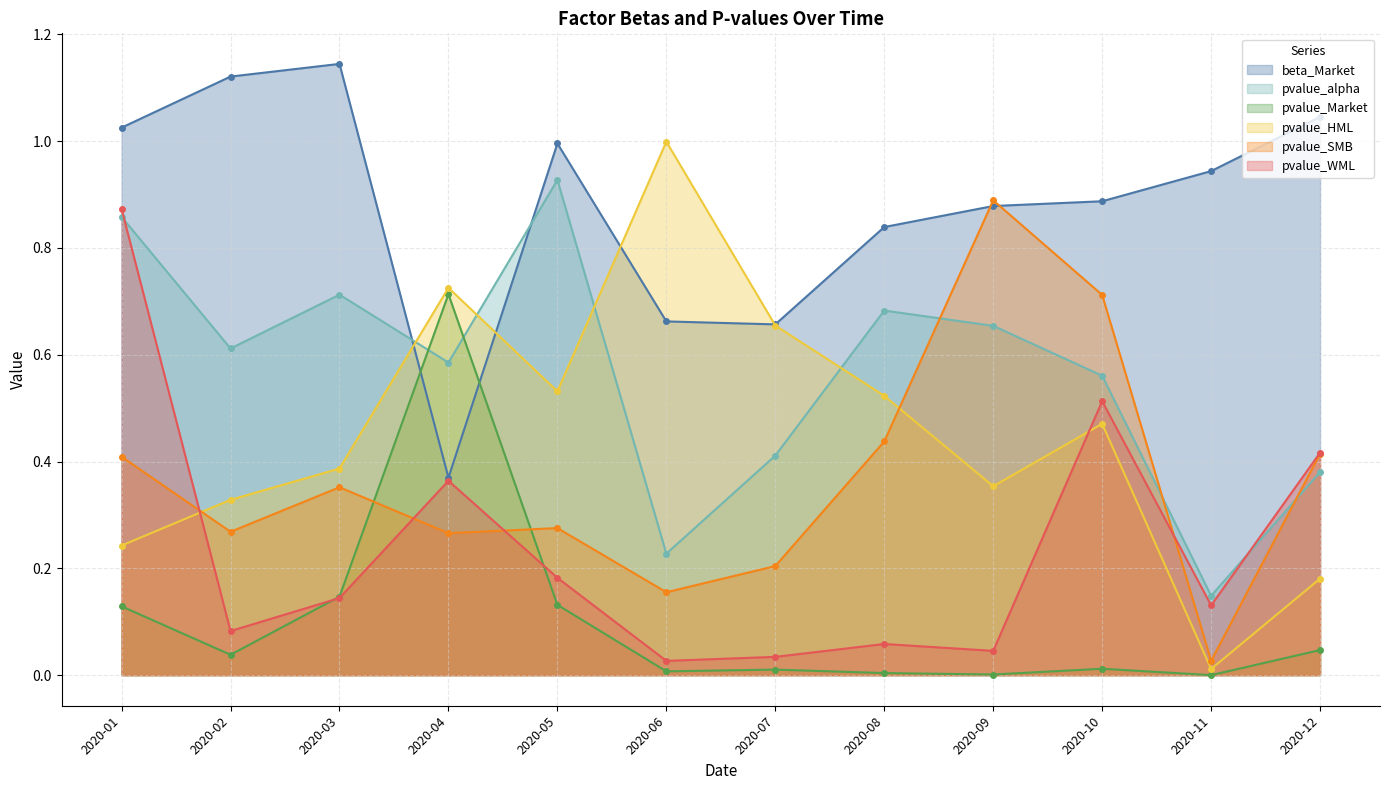

Reading left to right, what are all the values shown in this chart?

beta_Market: 1.0	1.1	1.1	0.4	1.0	0.7	0.7	0.8	0.9	0.9	0.9	1.0
pvalue_alpha: 0.9	0.6	0.7	0.6	0.9	0.2	0.4	0.7	0.7	0.6	0.1	0.4
pvalue_Market: 0.1	0.0	0.1	0.7	0.1	0.0	0.0	0.0	0.0	0.0	0.0	0.0
pvalue_HML: 0.2	0.3	0.4	0.7	0.5	1.0	0.7	0.5	0.4	0.5	0.0	0.2
pvalue_SMB: 0.4	0.3	0.4	0.3	0.3	0.2	0.2	0.4	0.9	0.7	0.0	0.4
pvalue_WML: 0.9	0.1	0.1	0.4	0.2	0.0	0.0	0.1	0.0	0.5	0.1	0.4